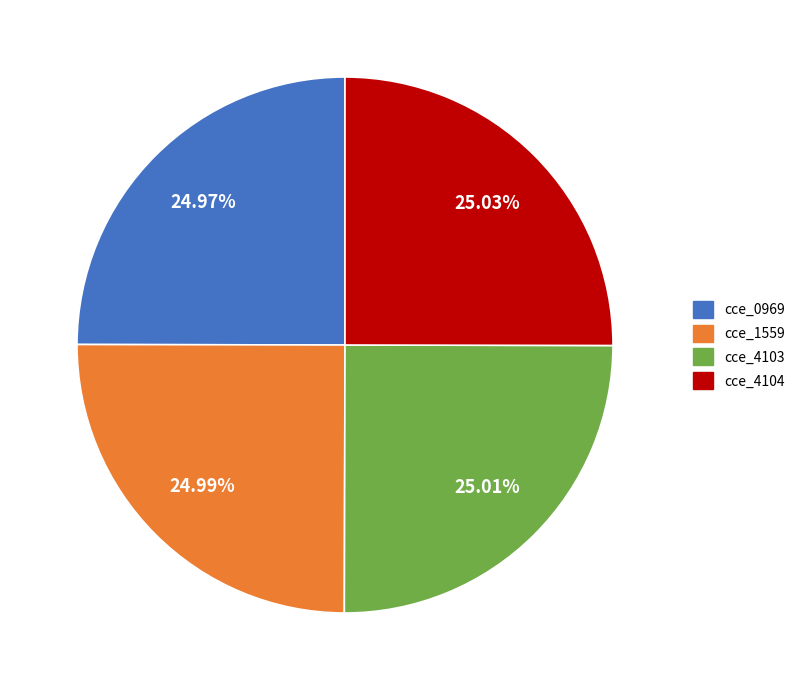

Does cce_0969 represent more than half of the total?

No